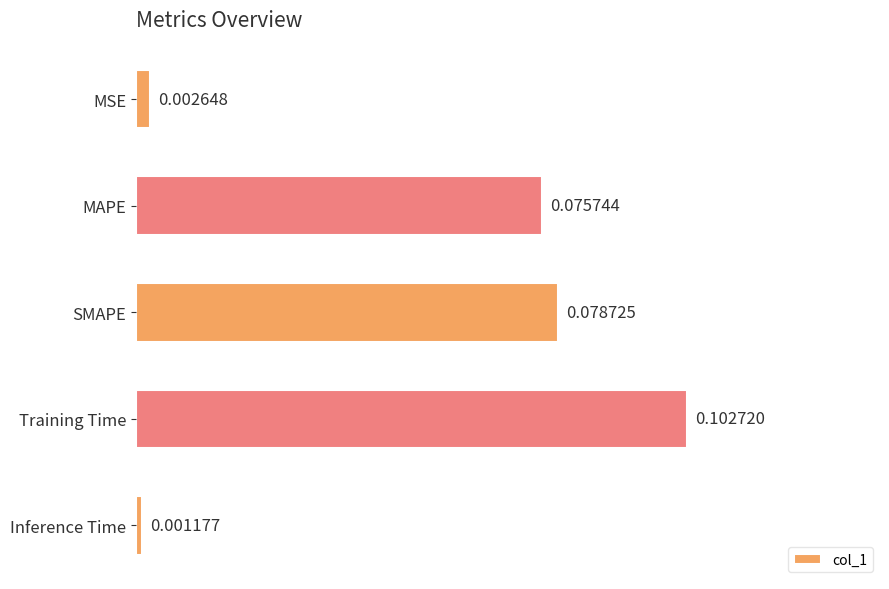

Where is the data nearest to the value 0?

Inference Time